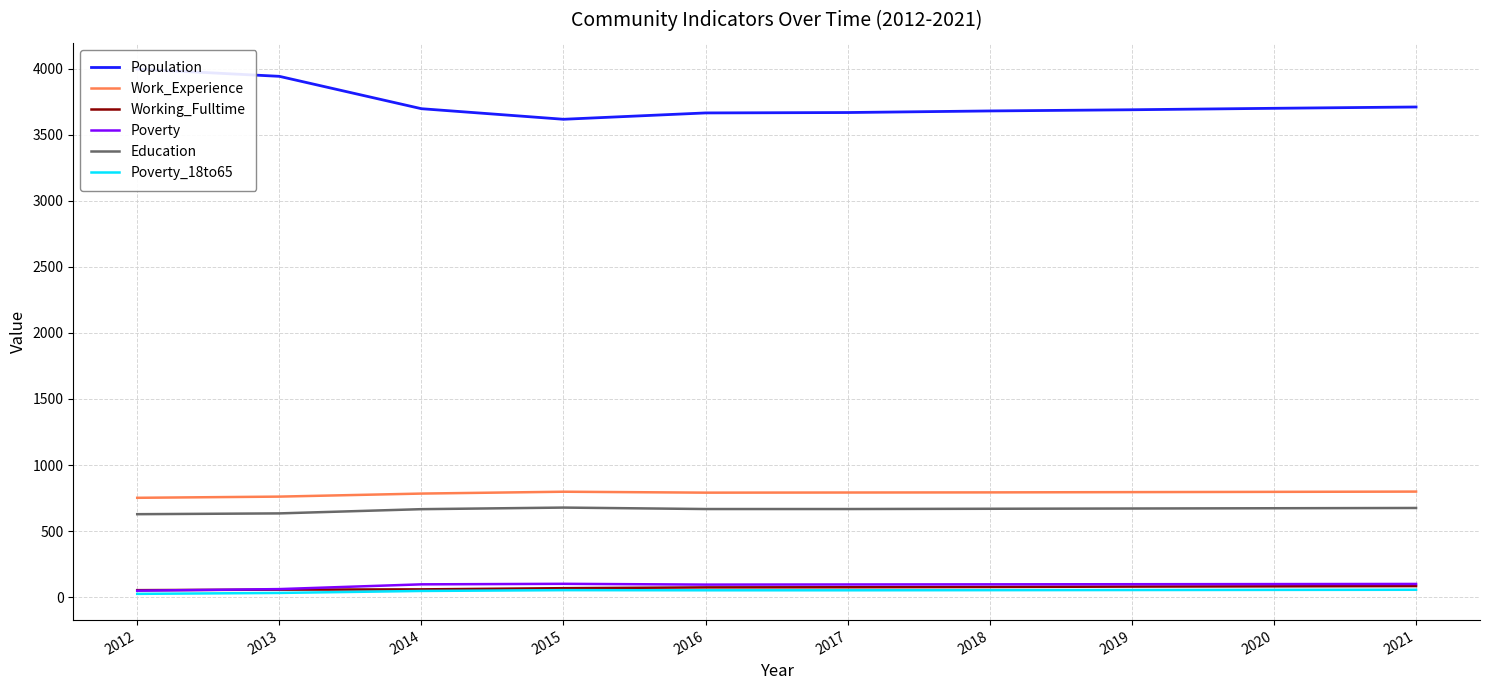

The value of Population at 2016 is 3665. True or false?

True